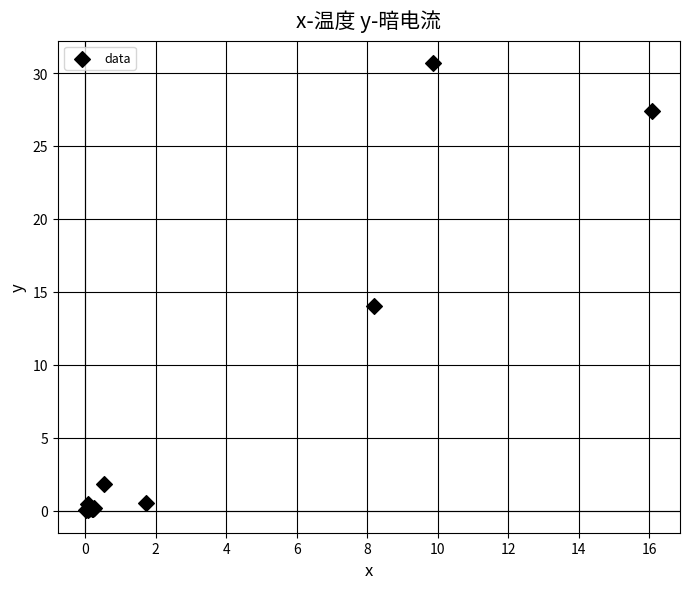

What Y value in the scatter plot is closest to 15?

14.0